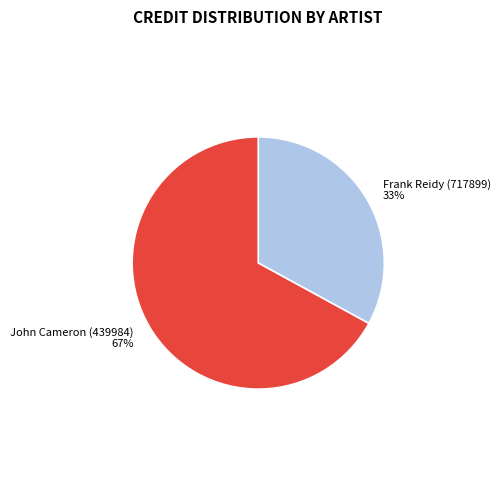

Approximately how many times larger is the value at Frank Reidy (717899) compared to John Cameron (439984)?

0.5